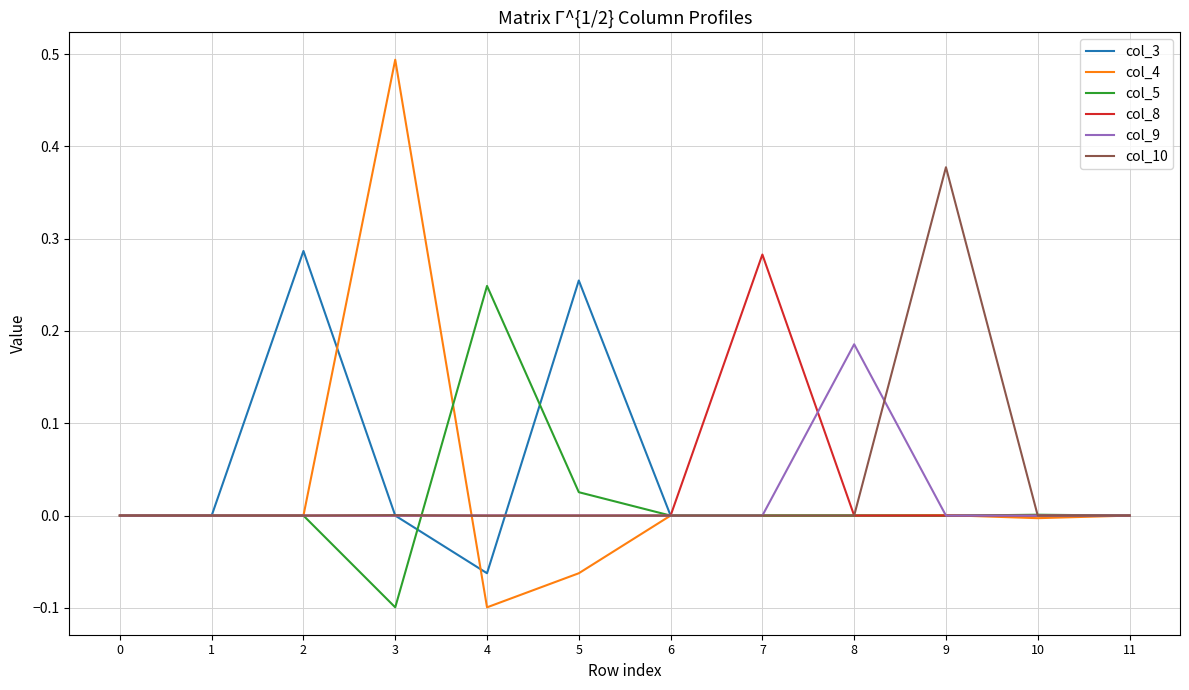

What is the maximum value shown in the chart?

0.5